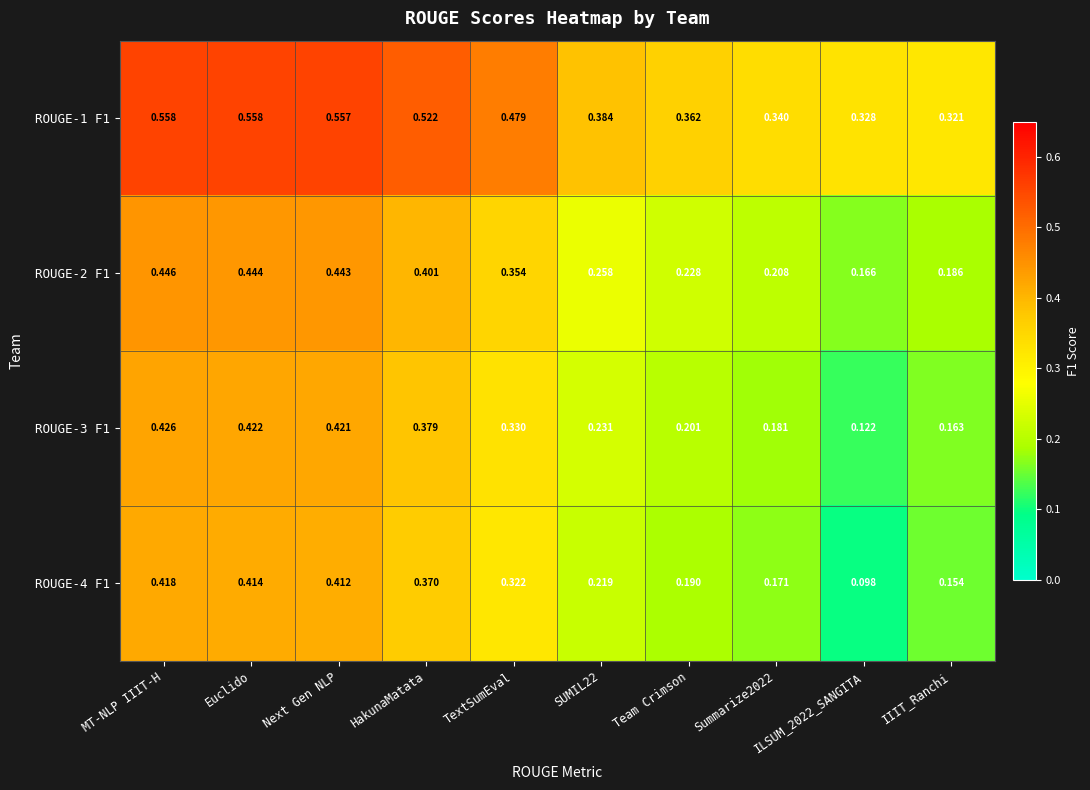

Is the value of ROUGE-1 F1 at SUMIL22 greater than the value of ROUGE-4 F1 at SUMIL22?

Yes